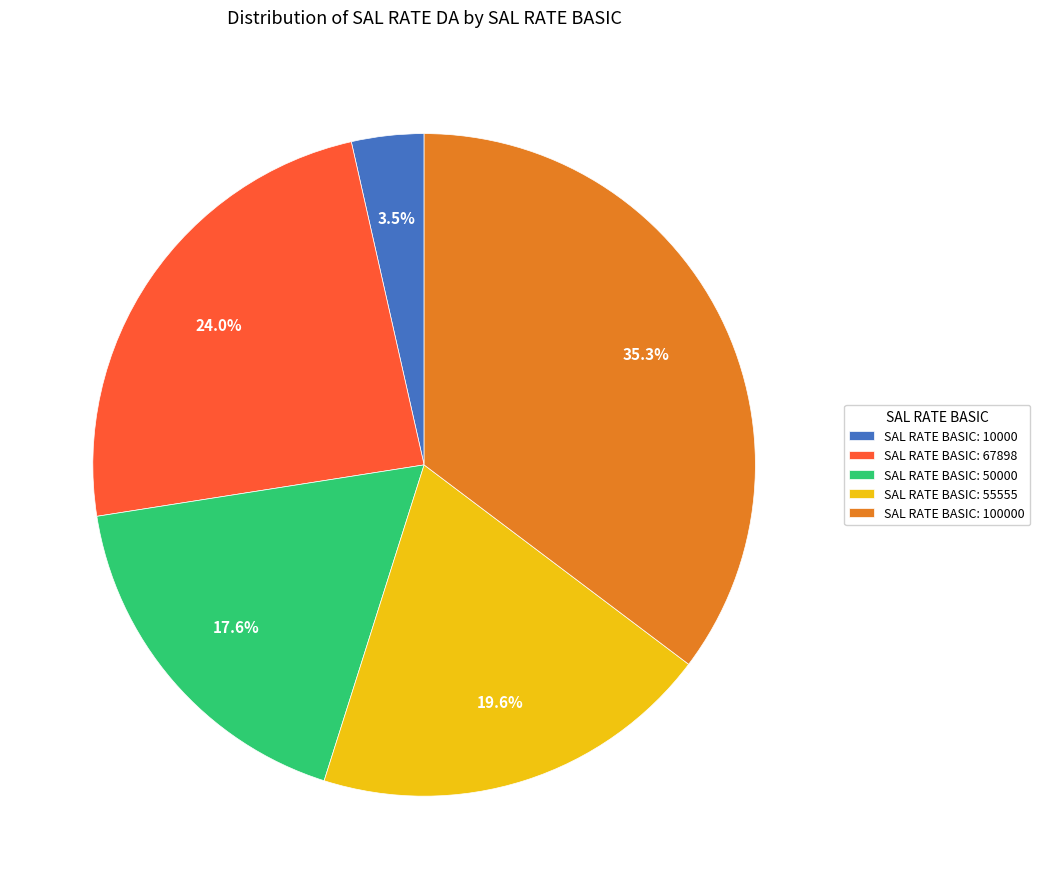

Is the sum of SAL RATE BASIC: 50000 and SAL RATE BASIC: 100000 greater than half?

Yes